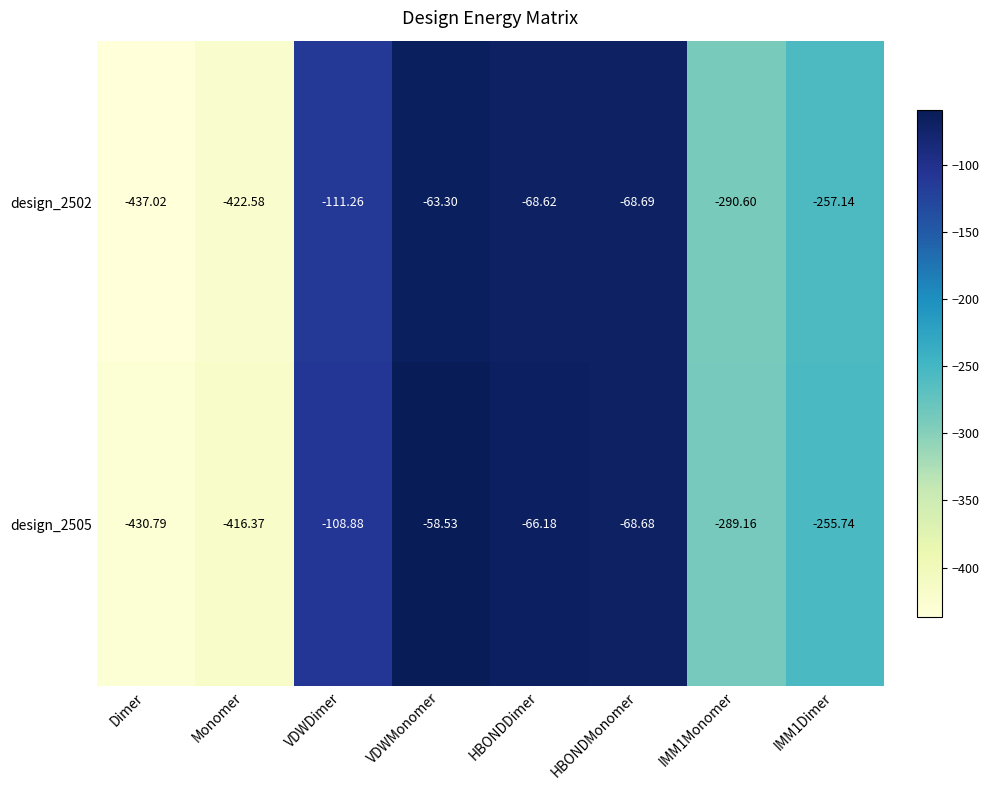

At which label does design_2505 first exceed -108?

VDWMonomer